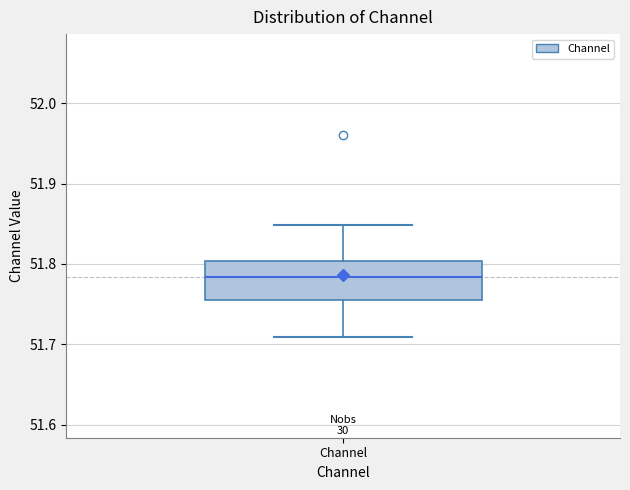

Where does the lower whisker of the box for Channel end on the y-axis? The values are not printed on the chart, so give them approximately, as read against the axis.

51.71